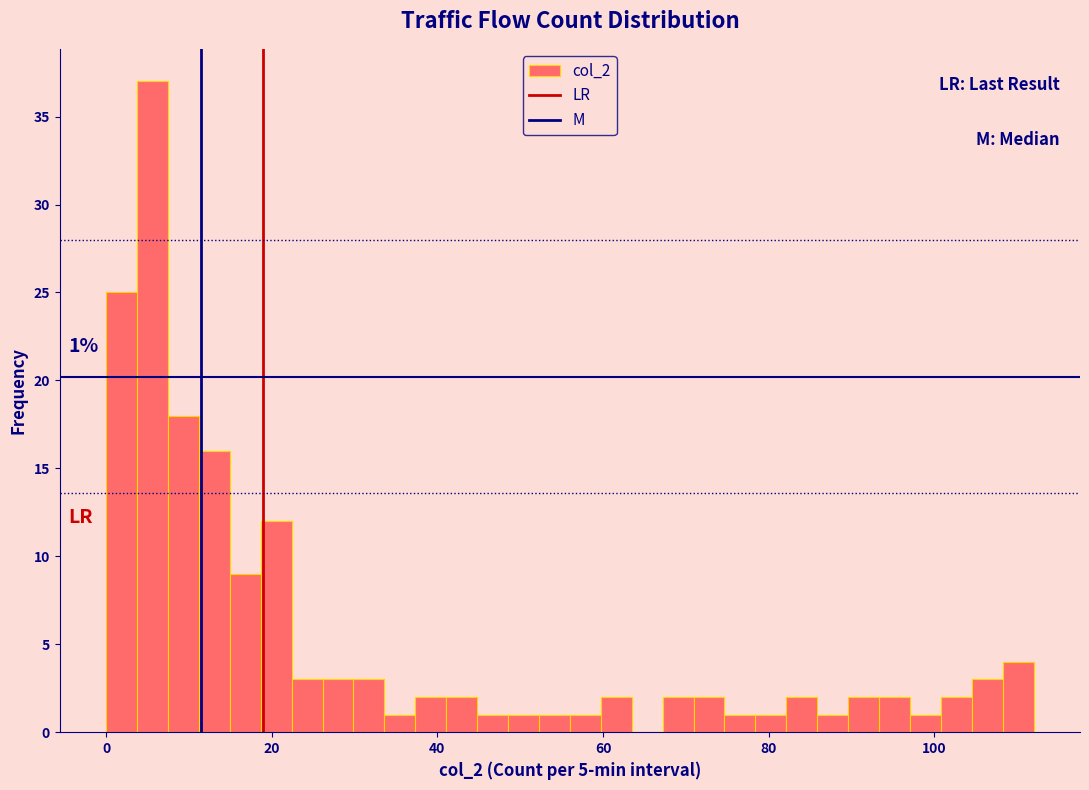

Read against the x-axis, roughly where is the centre of the tallest bar?

6